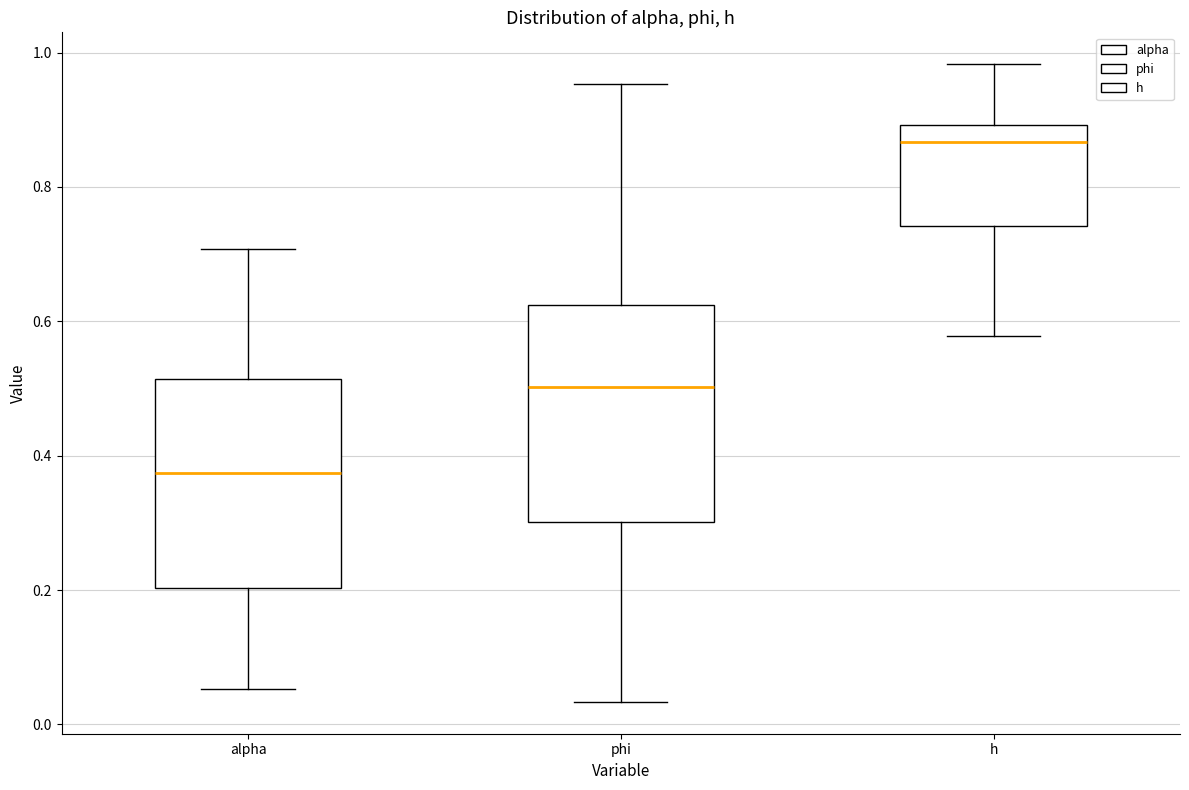

Reading left to right, transcribe this box plot: for each box, give where its median line is, the range the box spans, and where its two whiskers end, as read against the y-axis. The values are not printed on the chart, so give them approximately, as read against the axis.

alpha: median 0.38, box 0.20 to 0.52, whiskers 0.06 to 0.70
phi: median 0.50, box 0.30 to 0.62, whiskers 0.04 to 0.96
h: median 0.86, box 0.74 to 0.90, whiskers 0.58 to 0.98